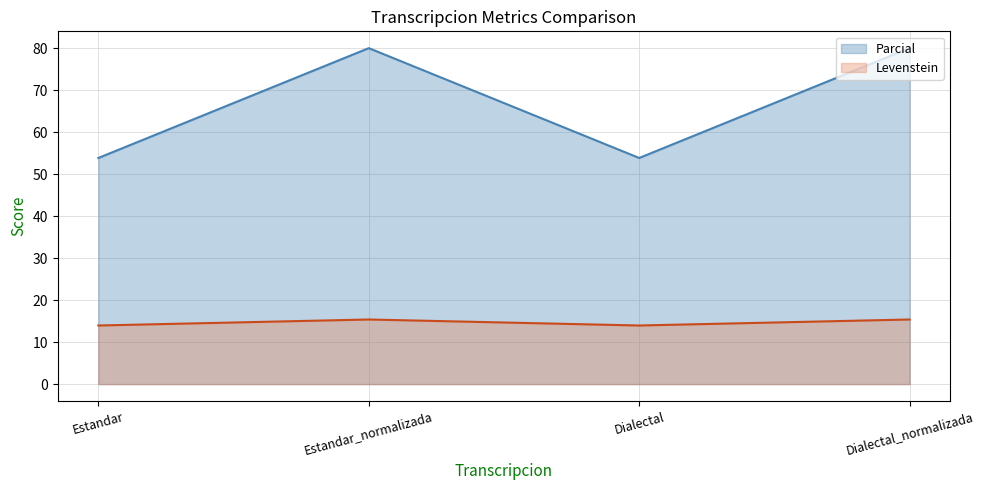

At which category is the sum across all series the highest?

Estandar_normalizada